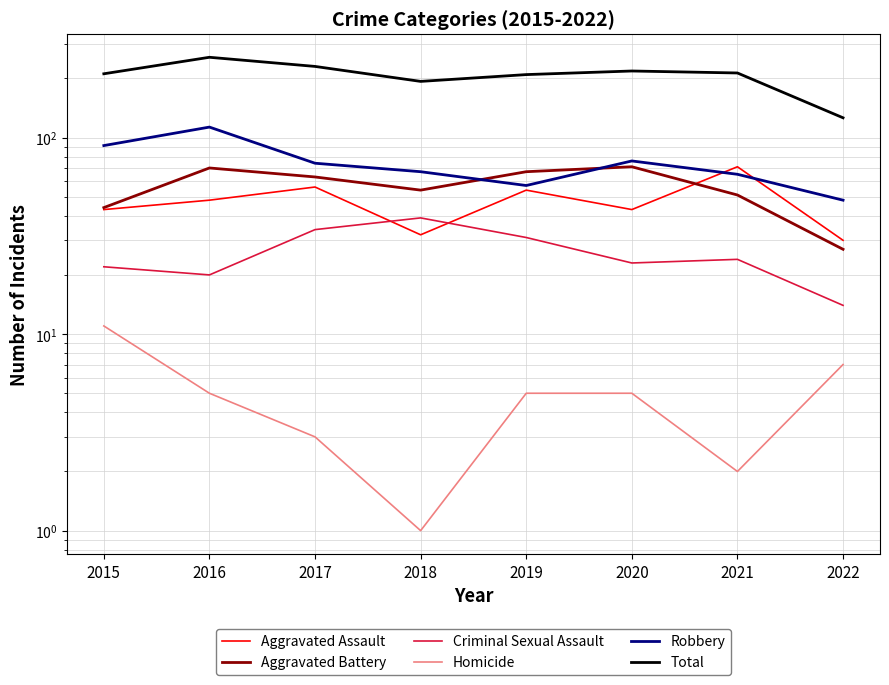

What is the smallest value displayed?

1